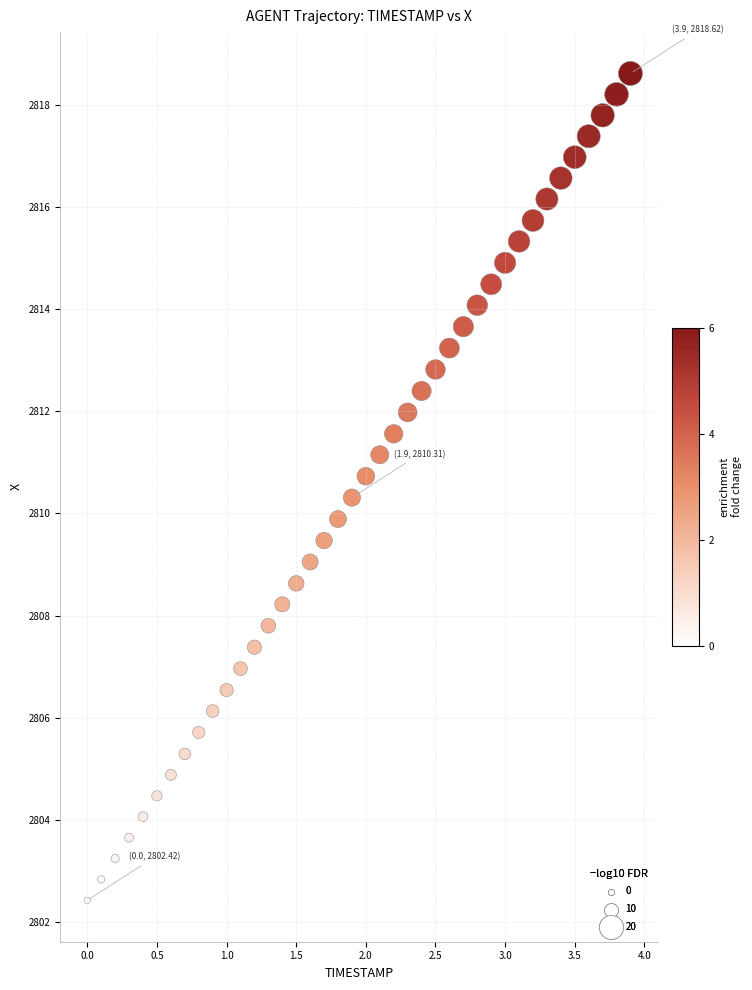

What is the range of X values (max minus min)?

3.9